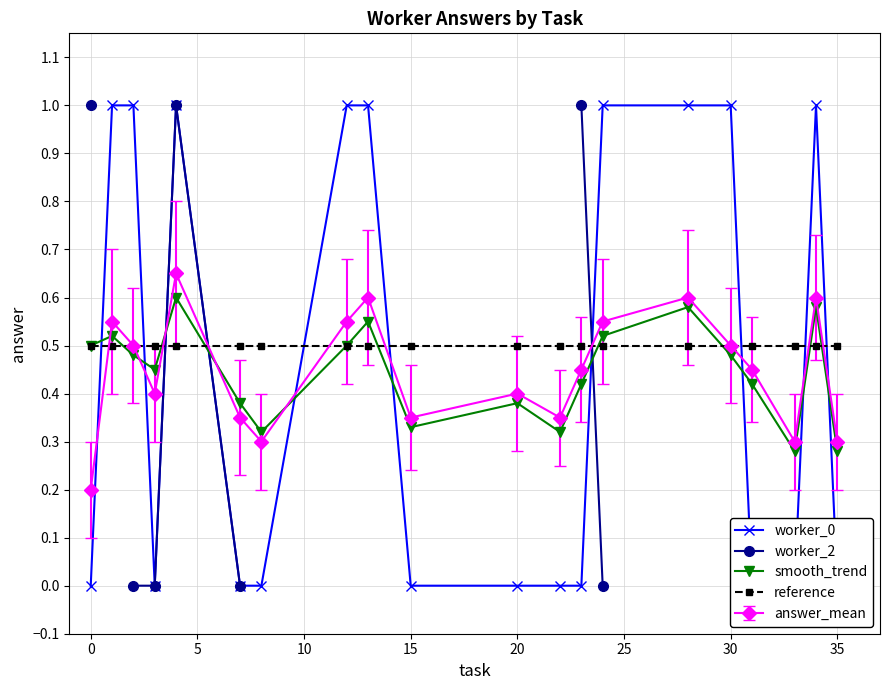

True or false: answer_mean has a value of 0.4 at 35.

False